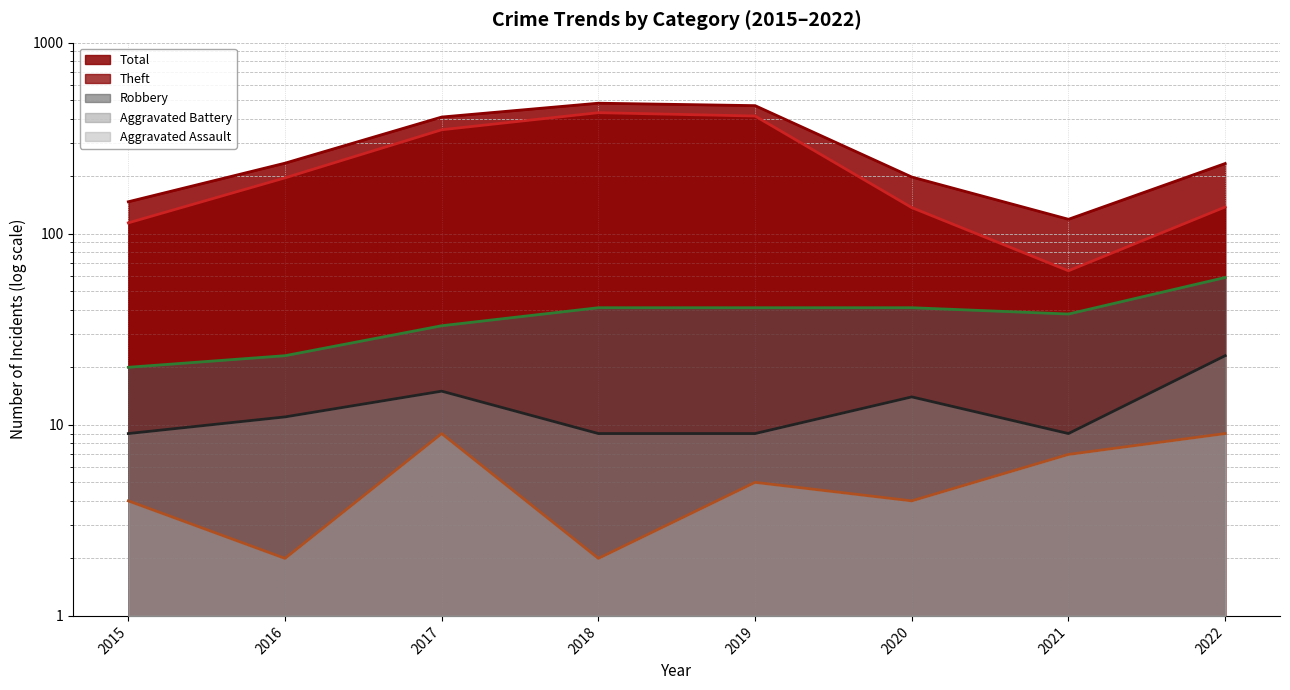

Which label corresponds to the largest value in the chart?

2018